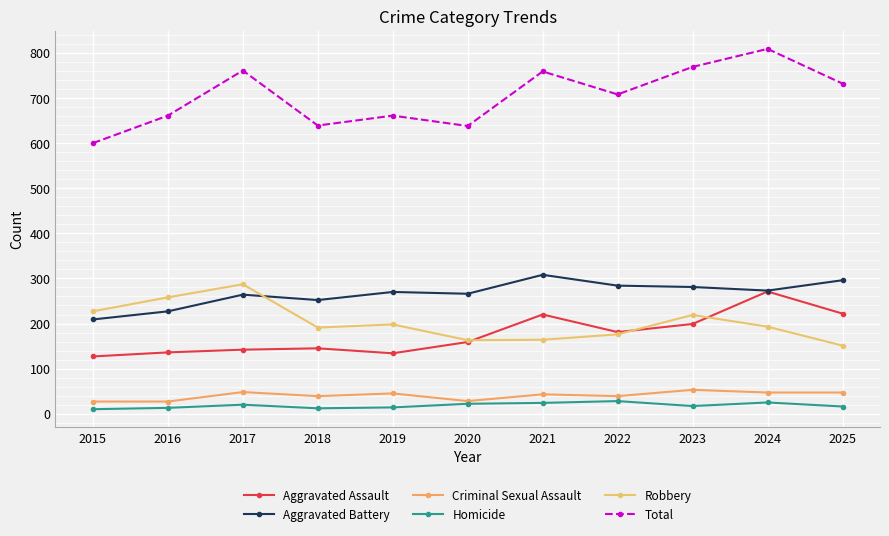

True or false: Criminal Sexual Assault has a value of 38 at 2020.

False